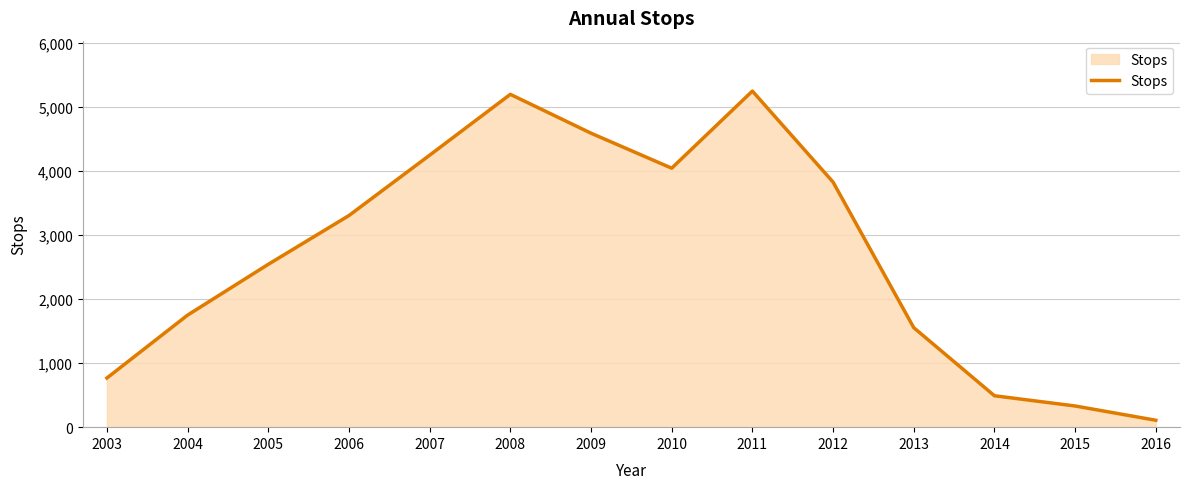

What is the difference between the maximum and minimum values?

5144